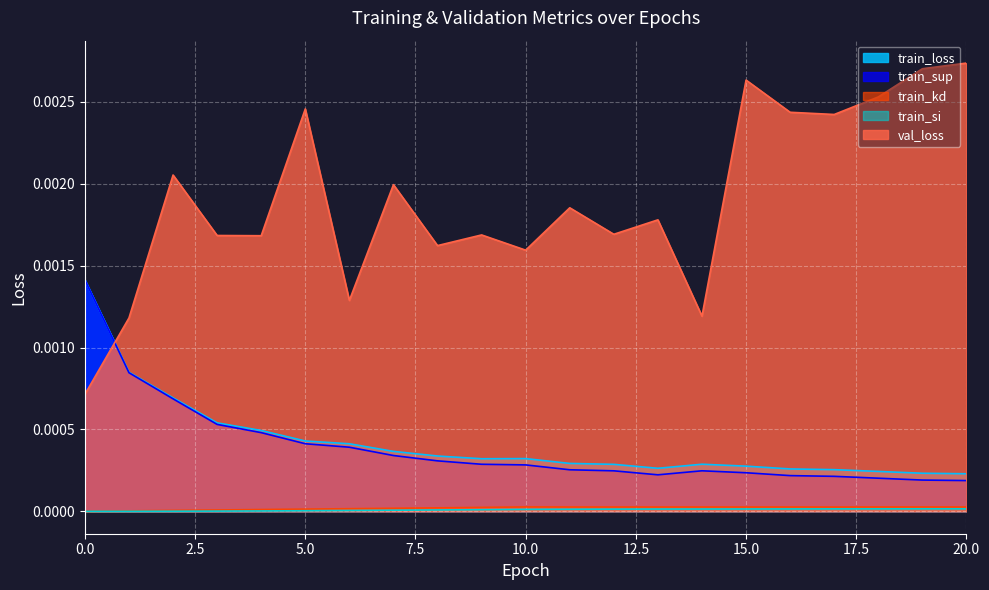

How many interior local valleys does the train_sup series have?

1